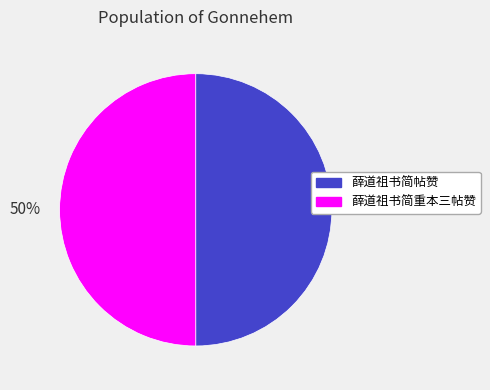

How many slices are in this pie chart?

2